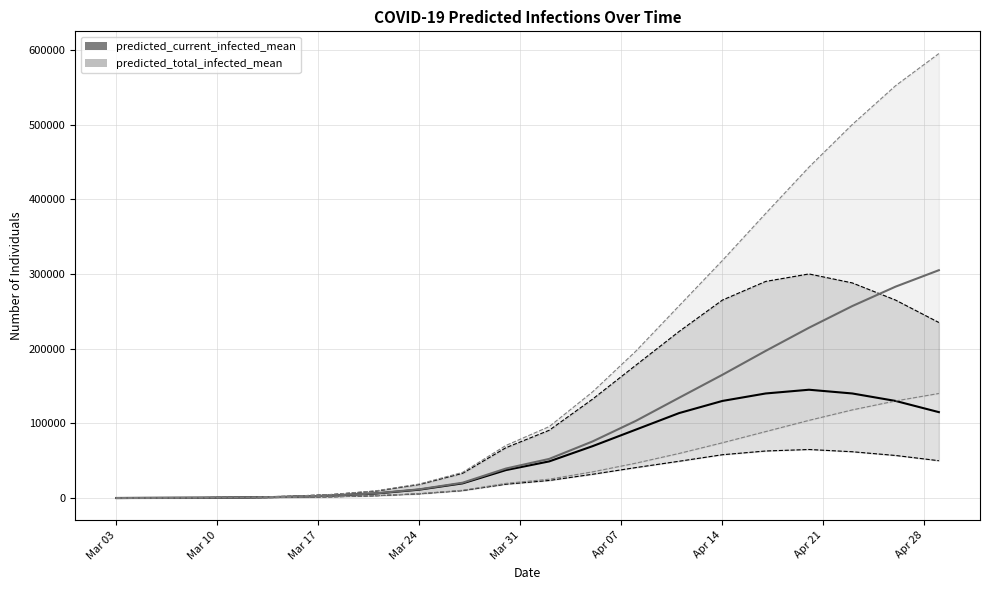

Which series has the largest range (max minus min)?

predicted_total_infected_upper_line